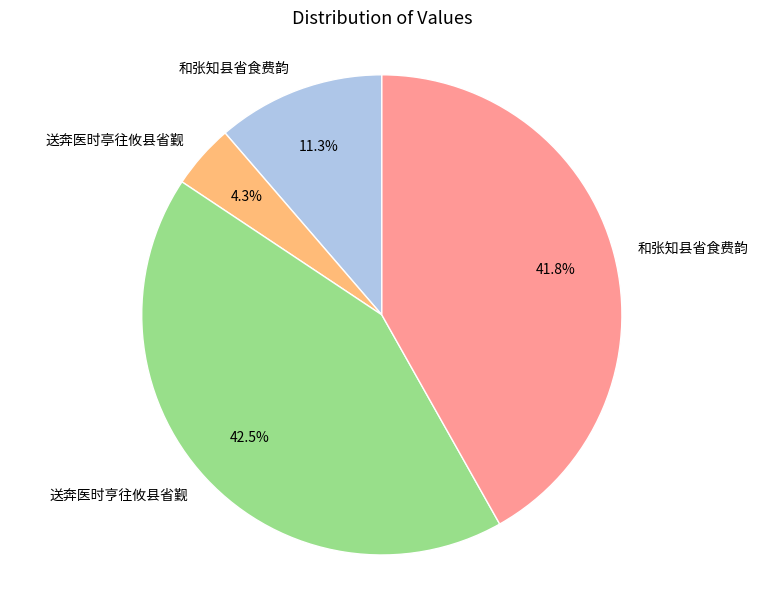

How many slices are in this pie chart?

4